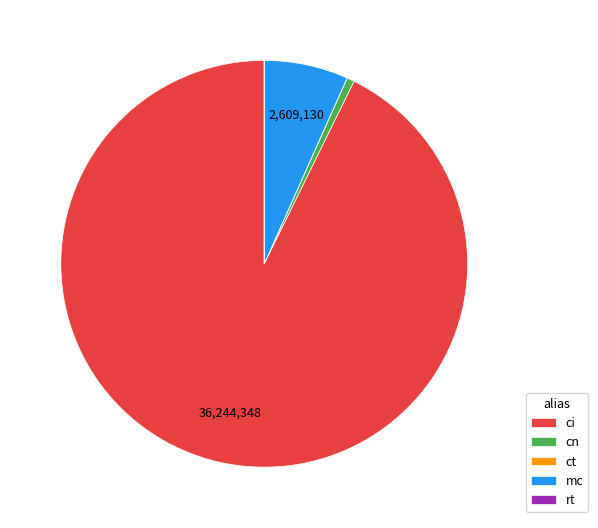

True or false: mc accounts for 7% of the total.

True